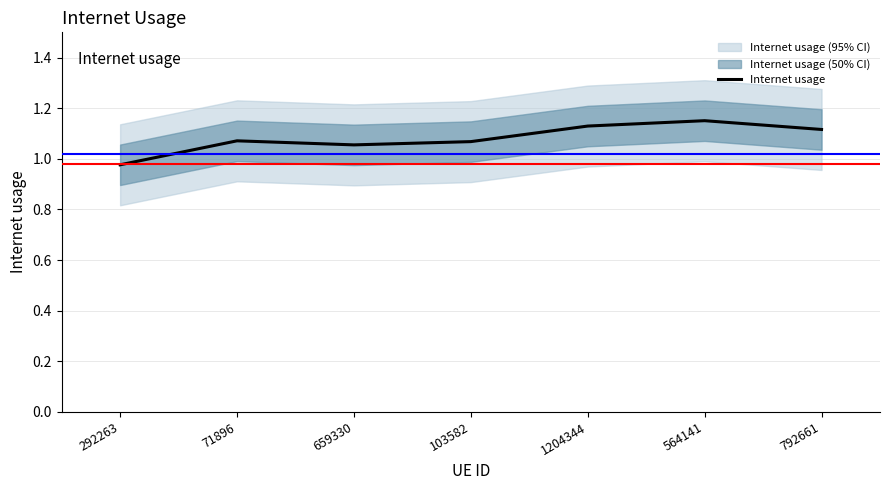

Is it true that the value at 792661 is 1.5?

False